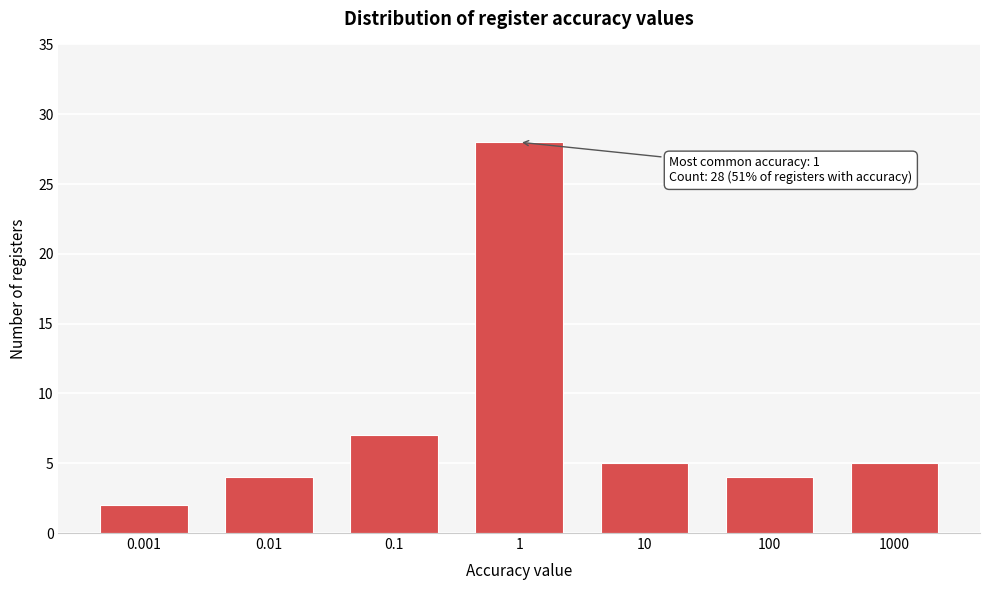

Reading left to right, what are all the values shown in this chart?

2	4	7	28	5	4	5